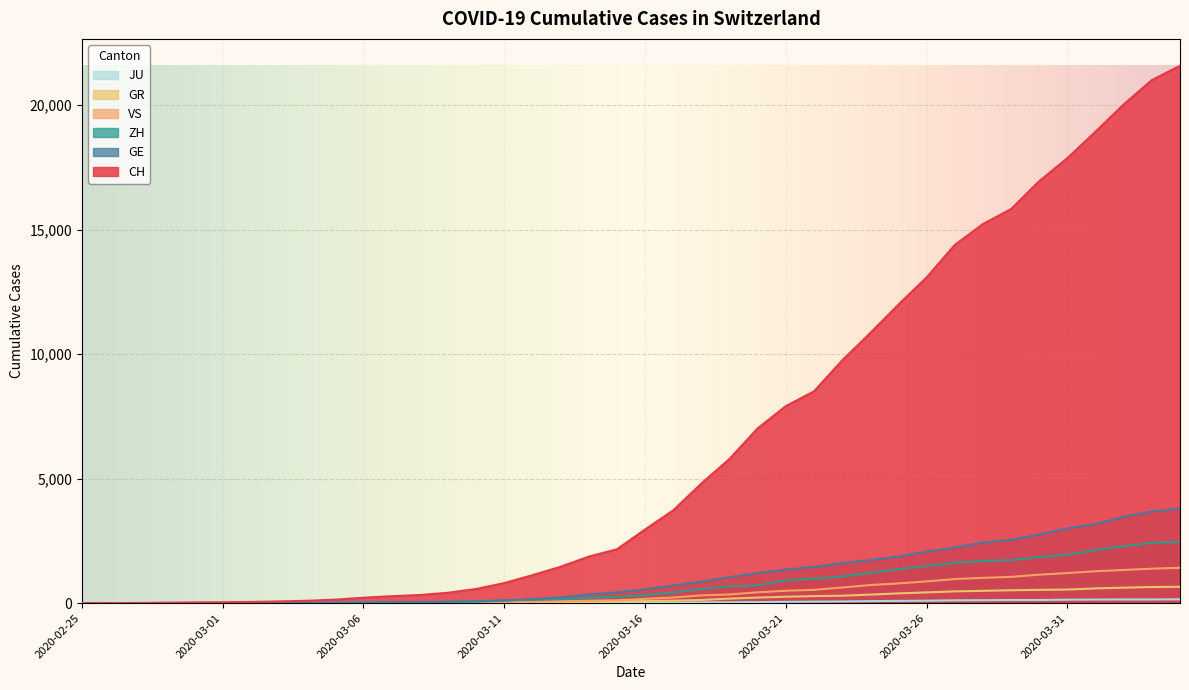

Which category has the highest value in the GE series?

2020-04-04